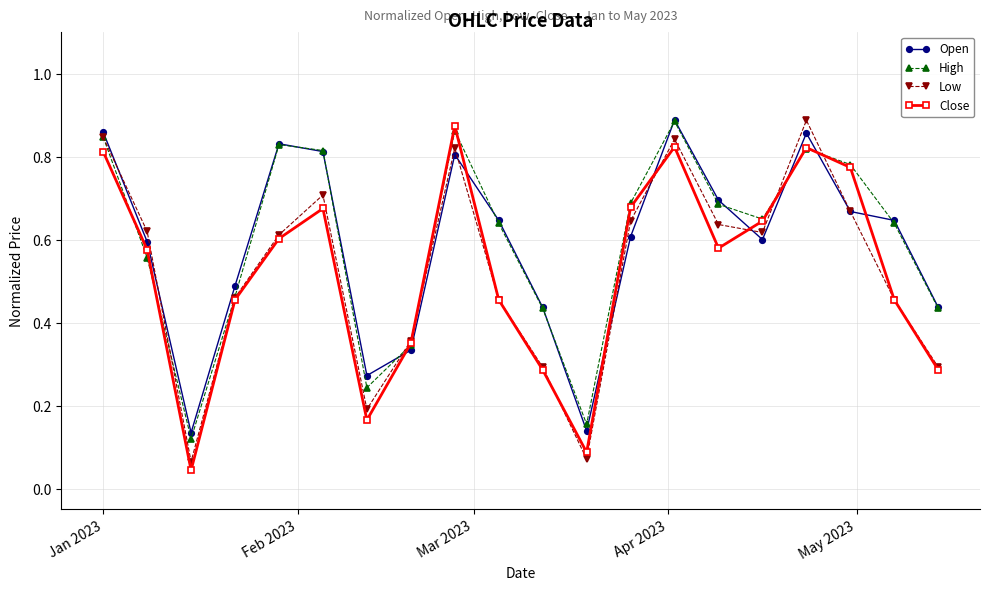

In High, how many points are higher than both neighbors (excluding endpoints)?

4